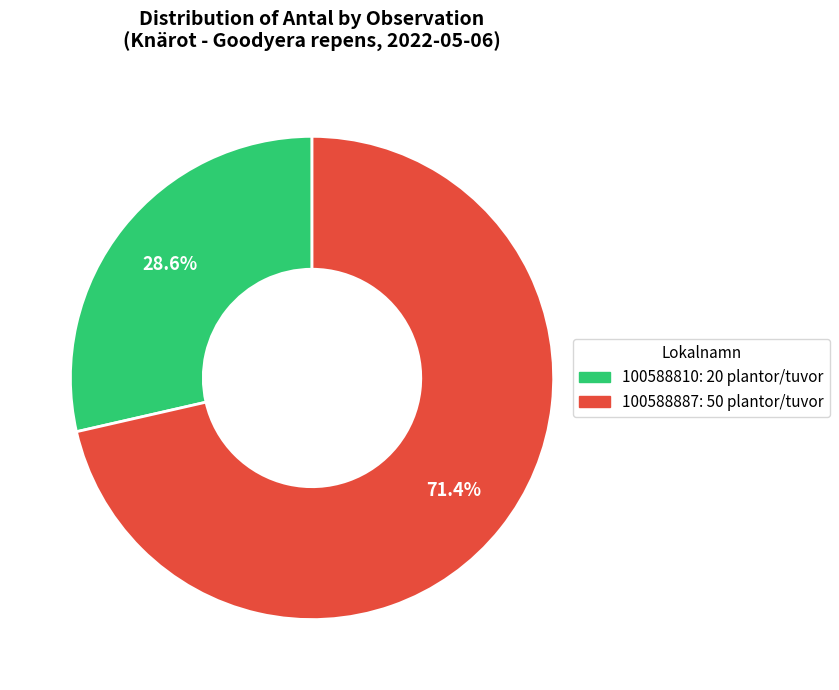

Rank the categories by value from lowest to highest.

100588810, 100588887